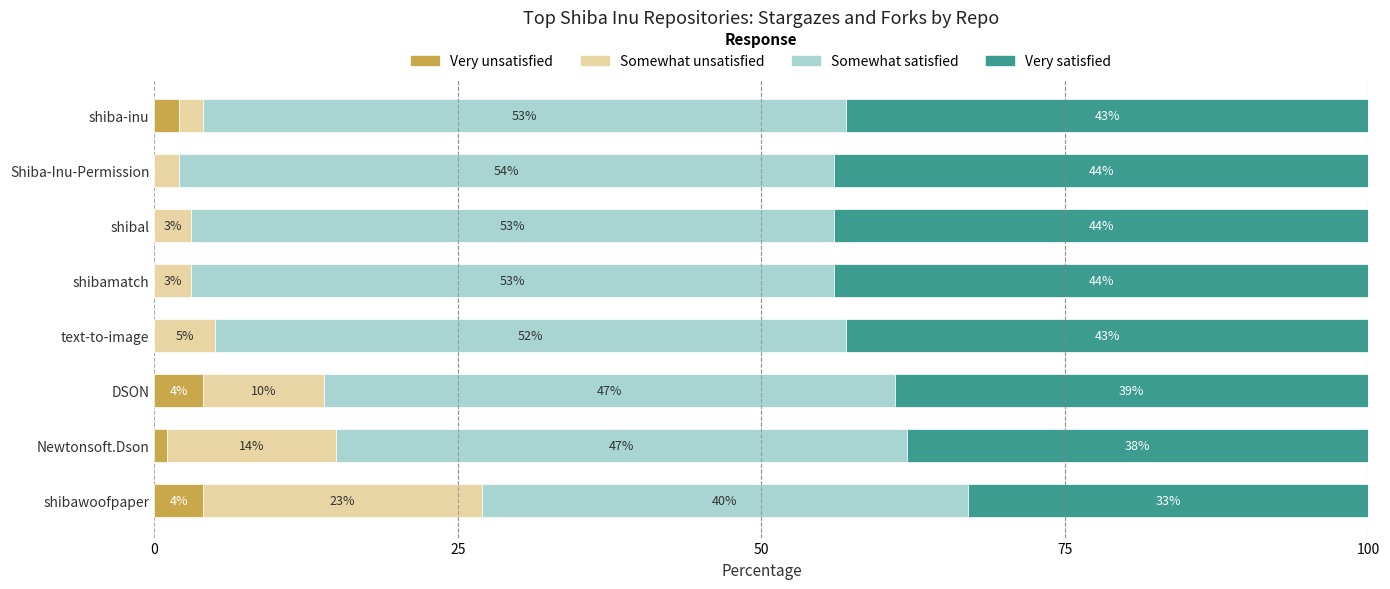

How many distinct data groups are displayed?

4